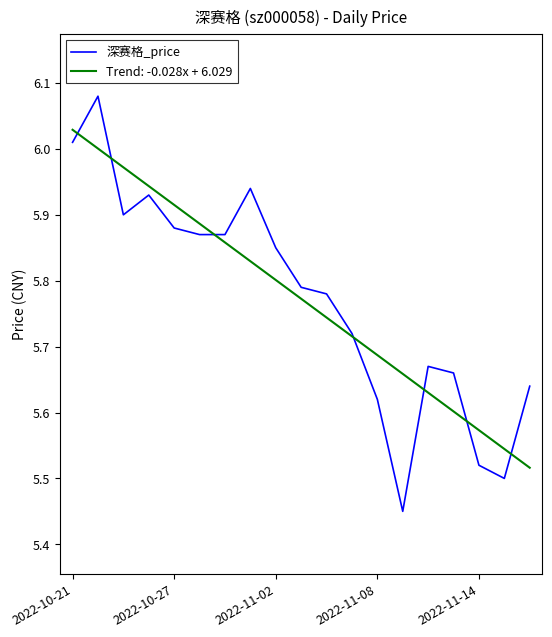

Which series has the largest range (max minus min)?

深赛格_price